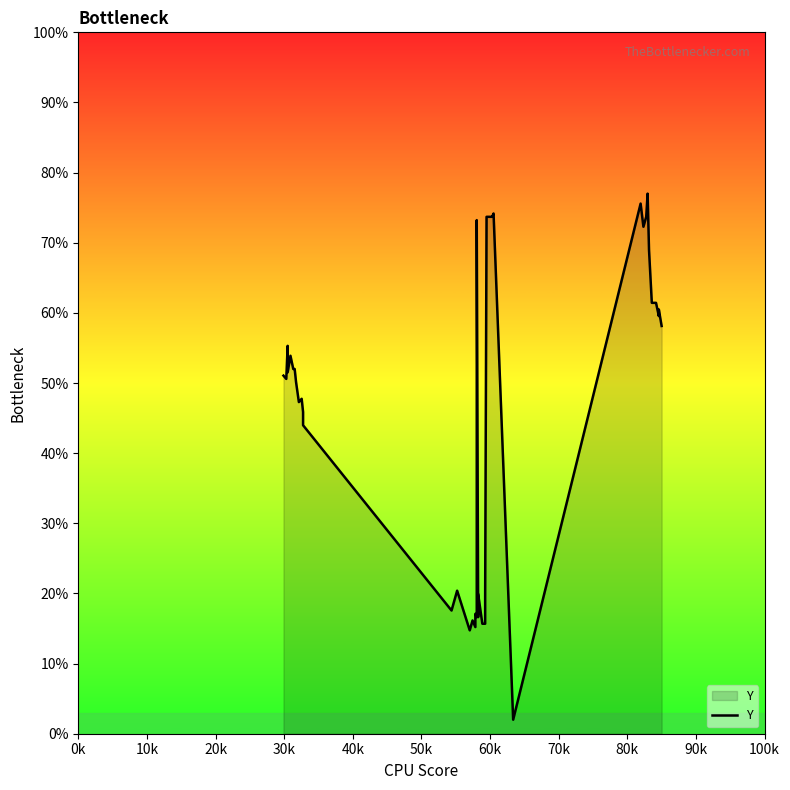

True or false: the data has more than 1 interior local peaks.

True